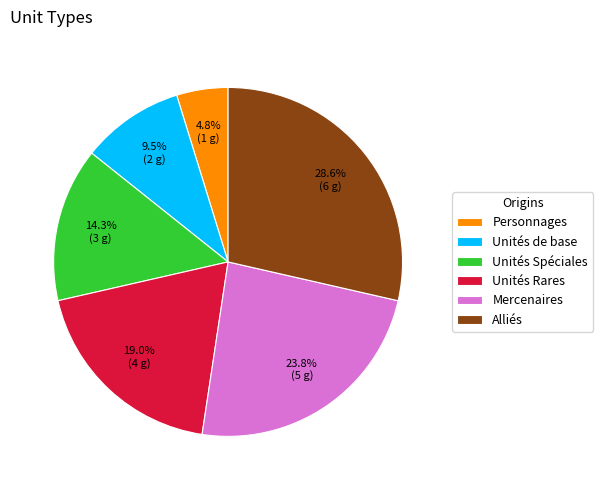

How many slices are in this pie chart?

6